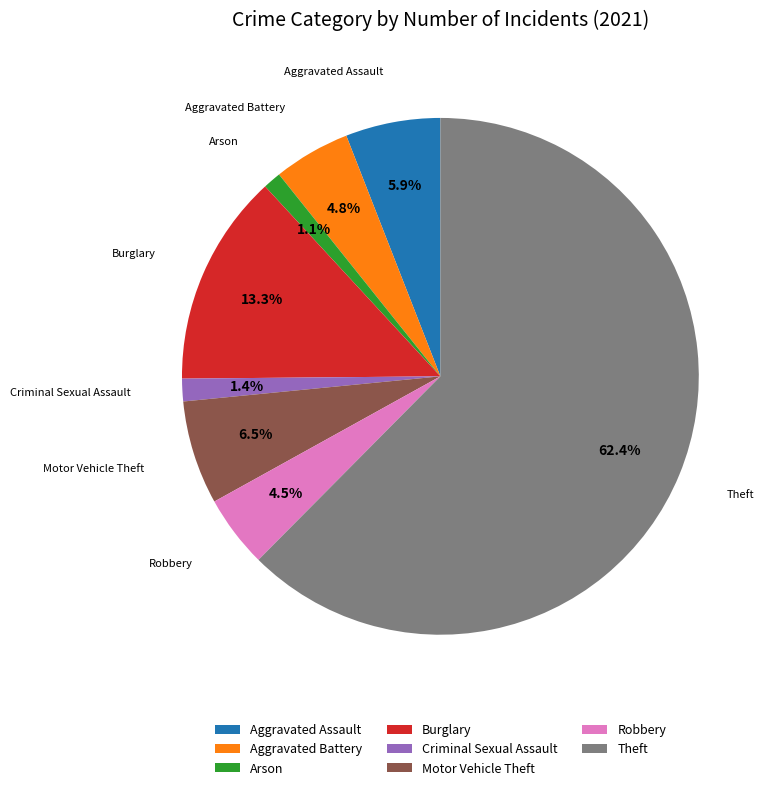

What percentage is the Arson slice, to the nearest percent?

1%